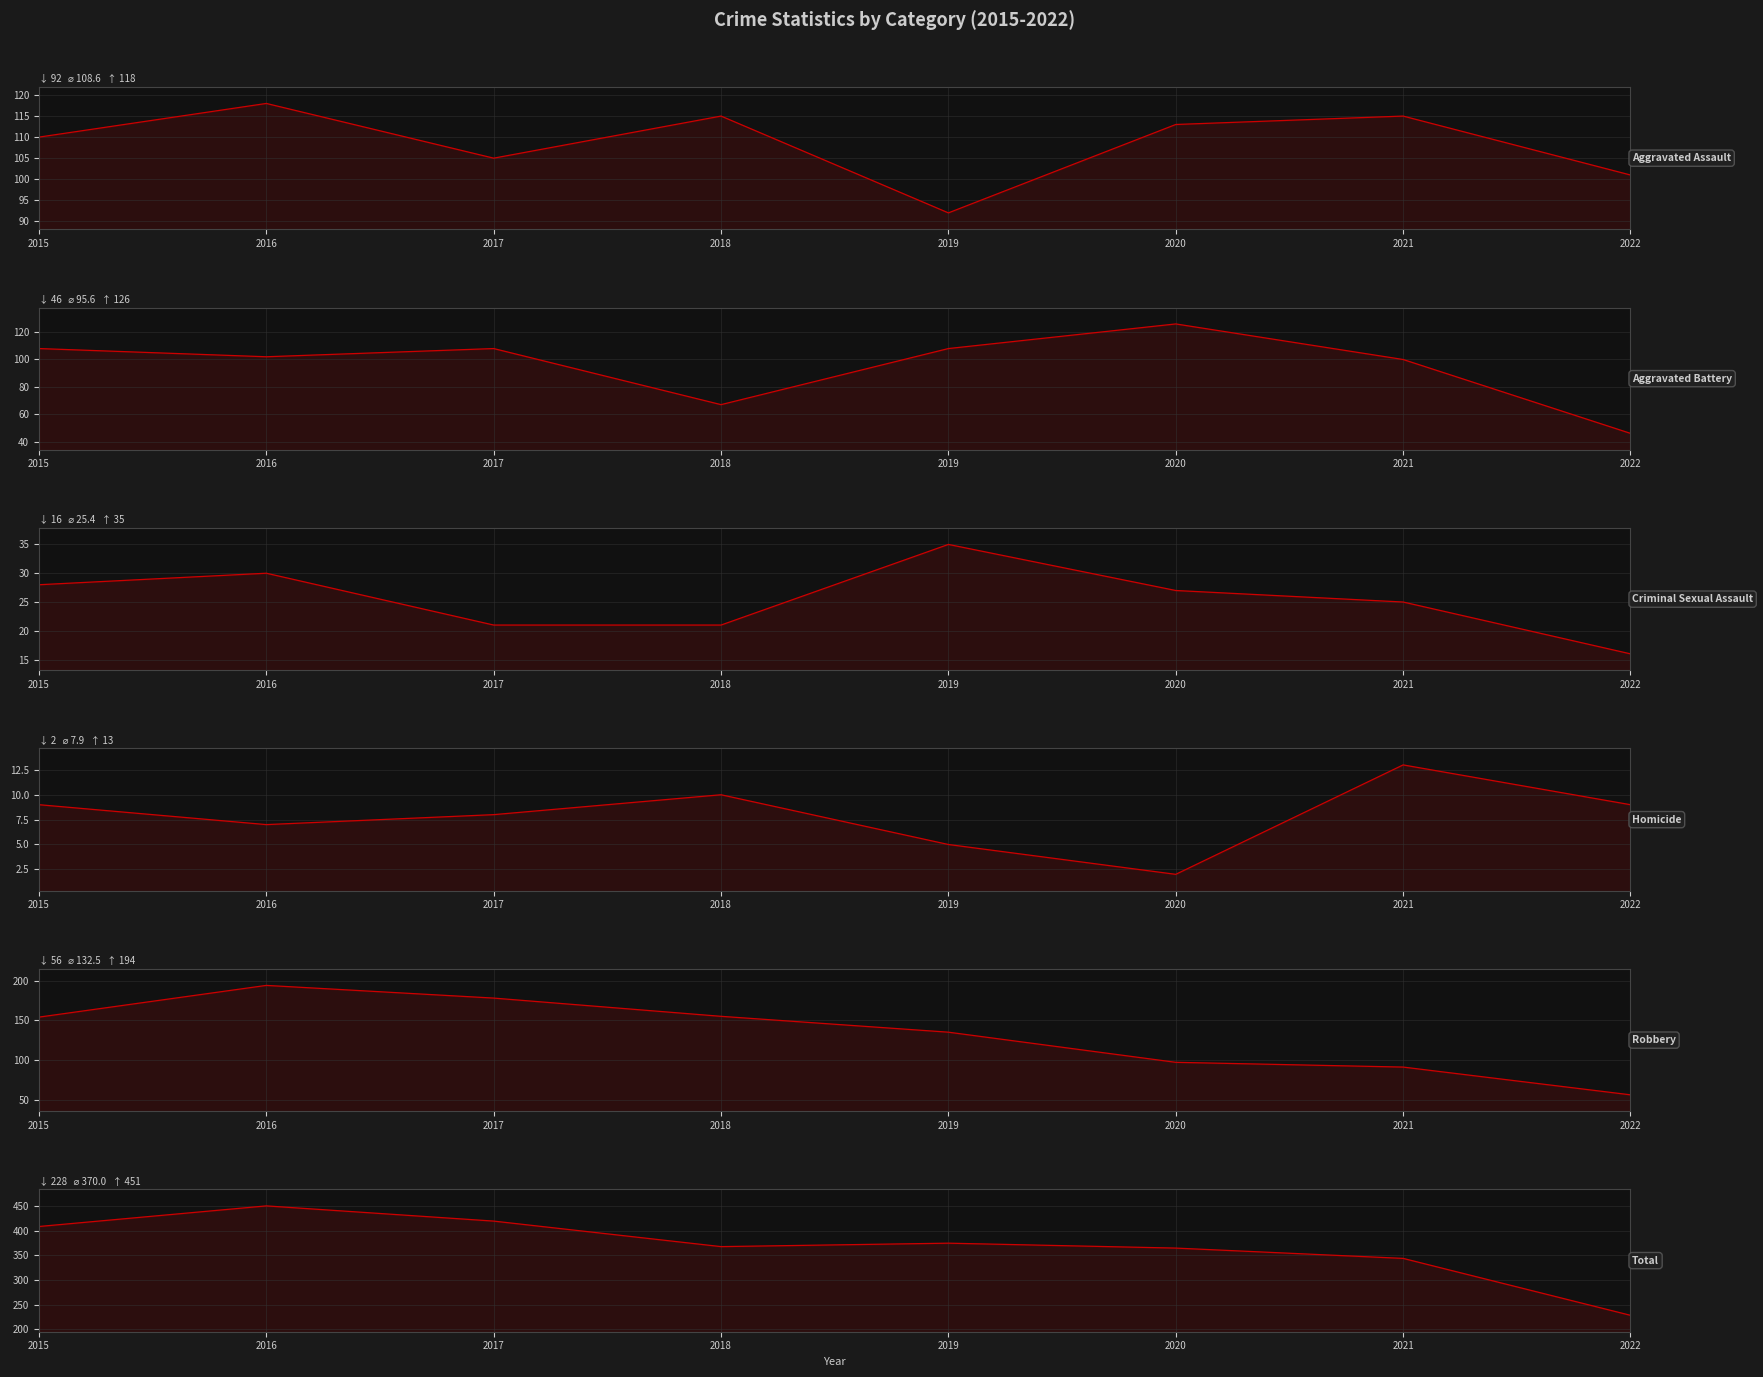

Where does the Aggravated Battery series first go above 108?

2020